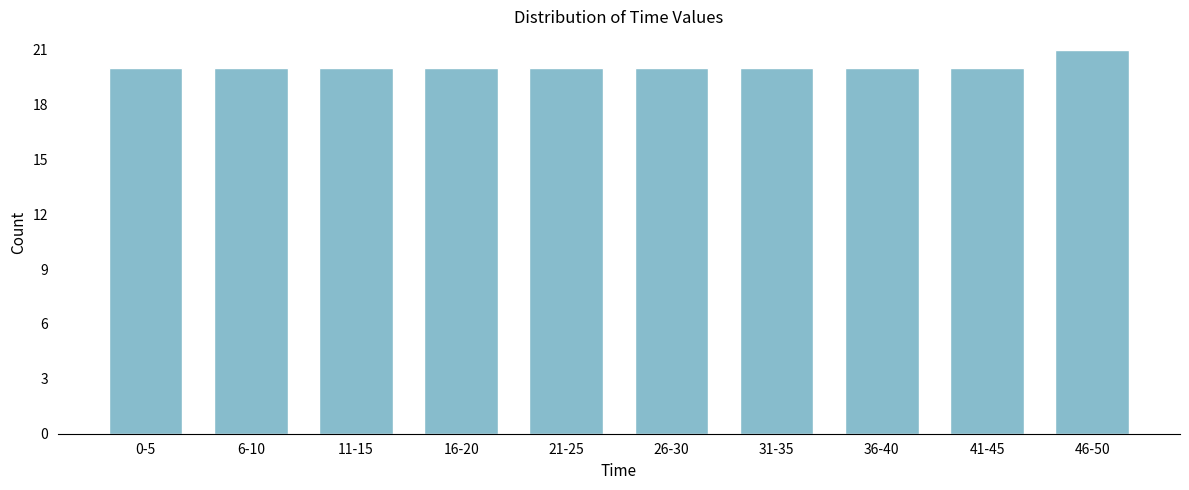

Reading left to right, transcribe all the data shown in this chart.

0-5=20	6-10=20	11-15=20	16-20=20	21-25=20	26-30=20	31-35=20	36-40=20	41-45=20	46-50=21